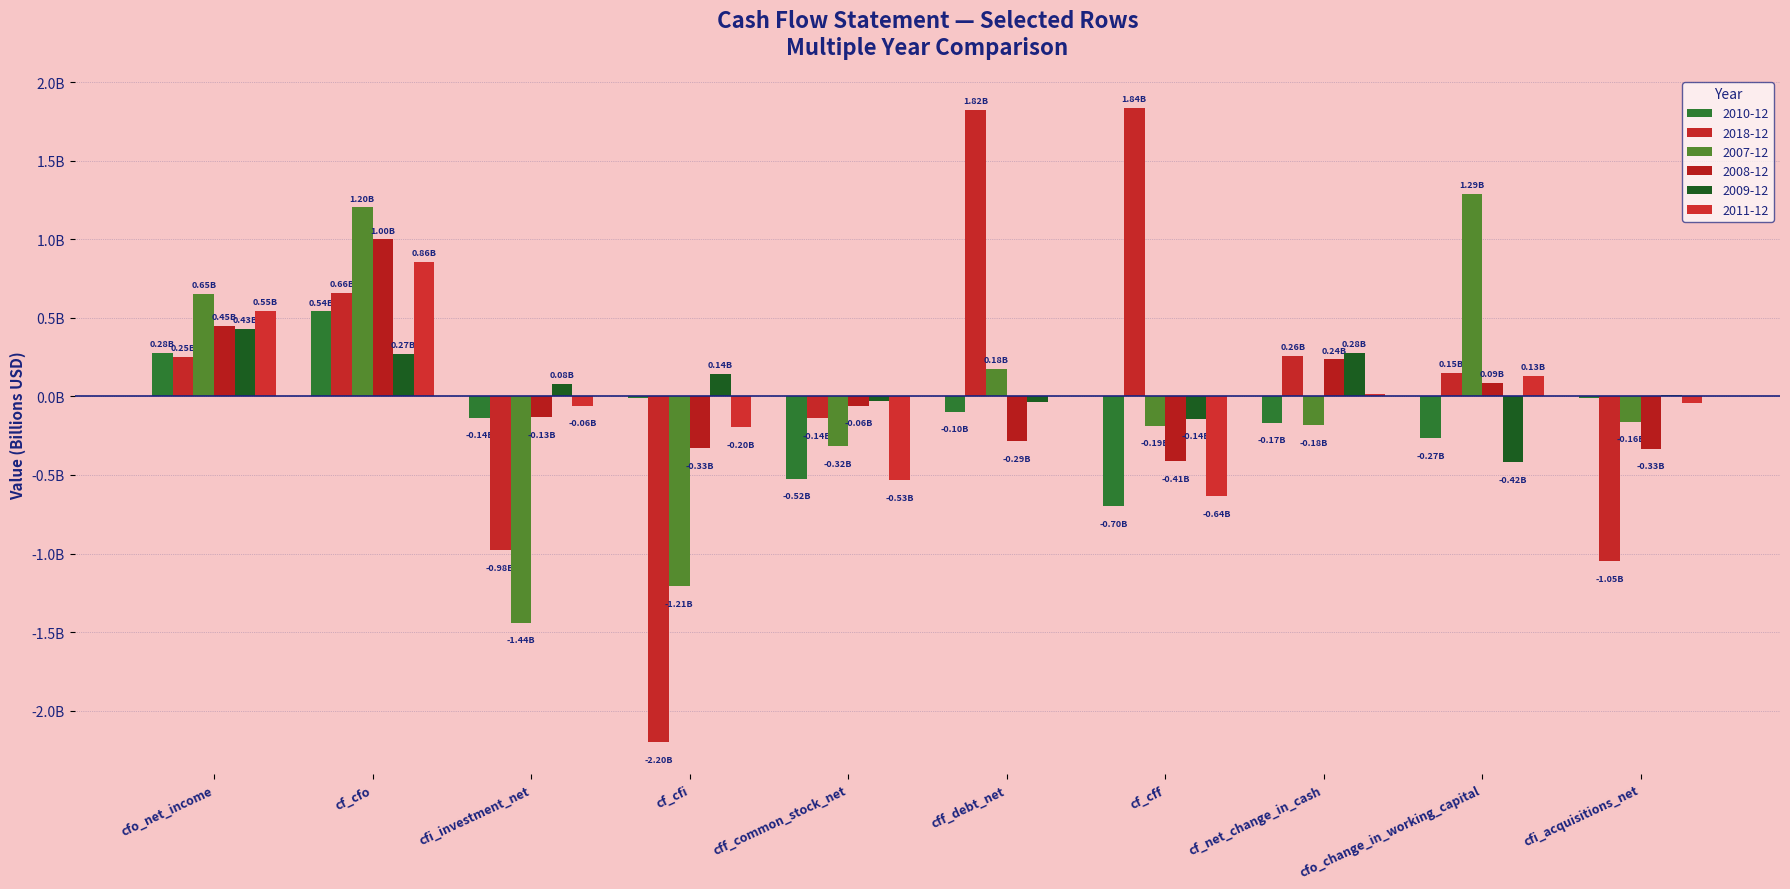

What is the difference between the 2007-12 values at cfo_change_in_working_capital and cf_cfi?

2.5